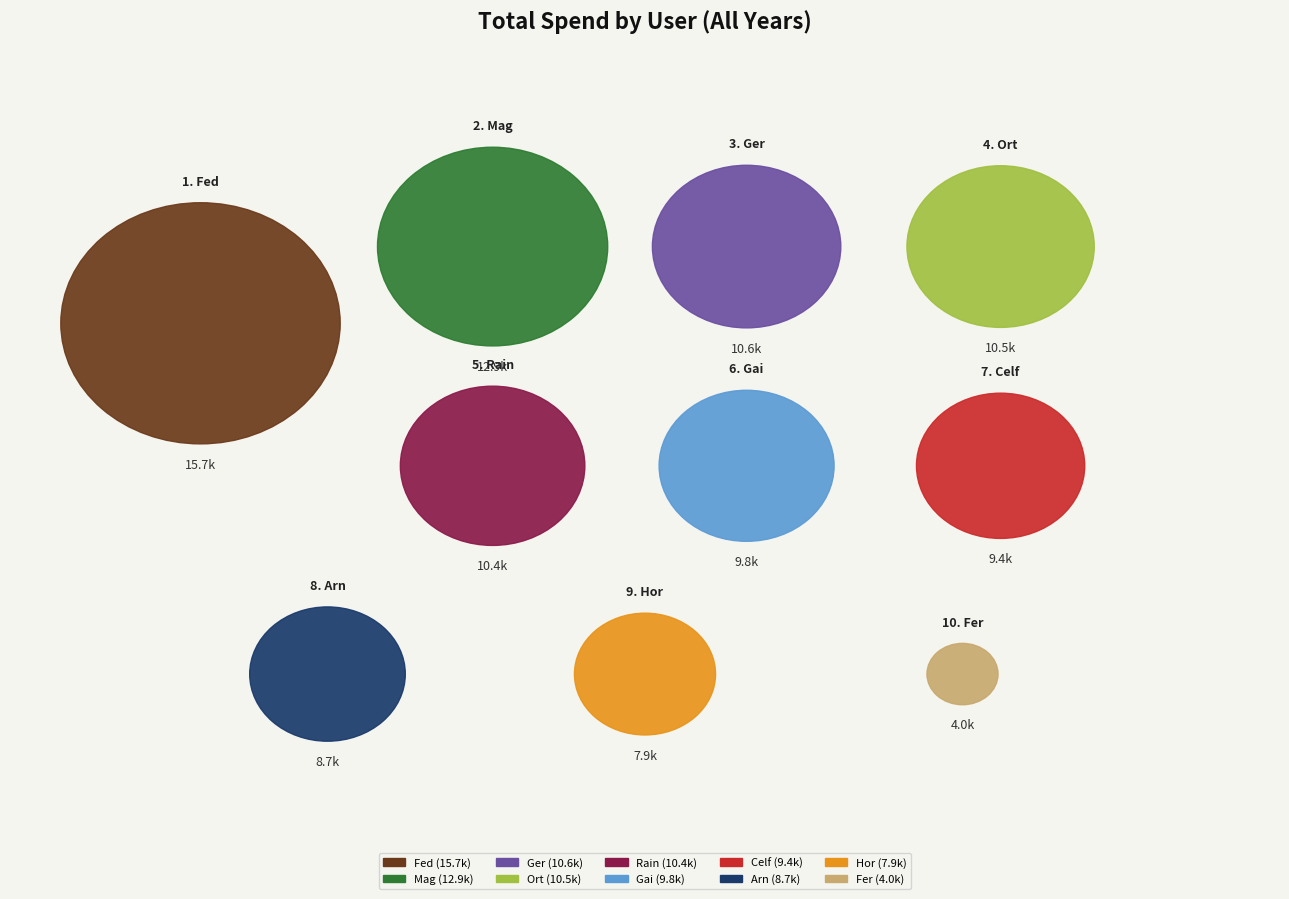

Combined, what portion of the pie is Celf and Gai?

19.3%